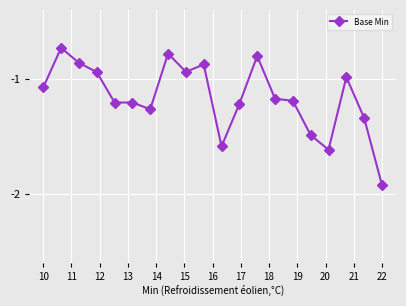

True or false: the data has more than 2 interior local peaks.

True